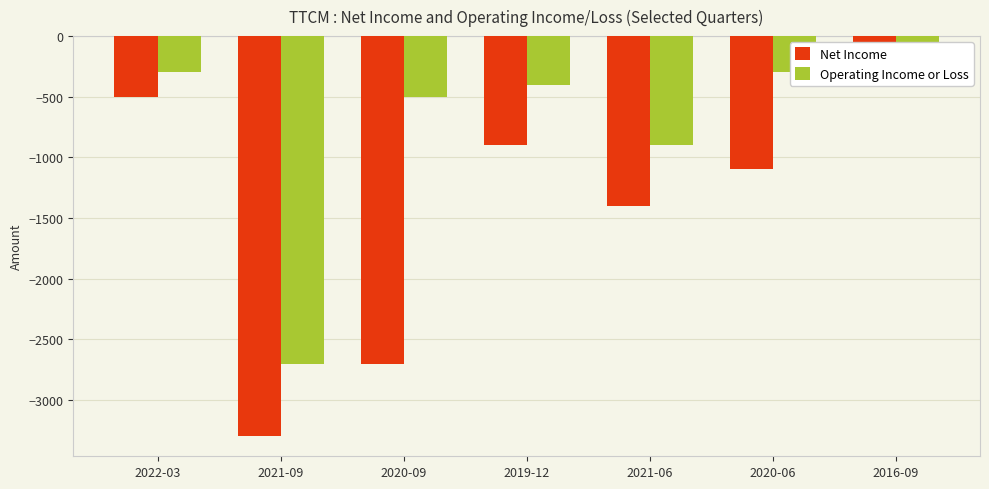

What are all the series names shown in the legend?

Net Income, Operating Income or Loss